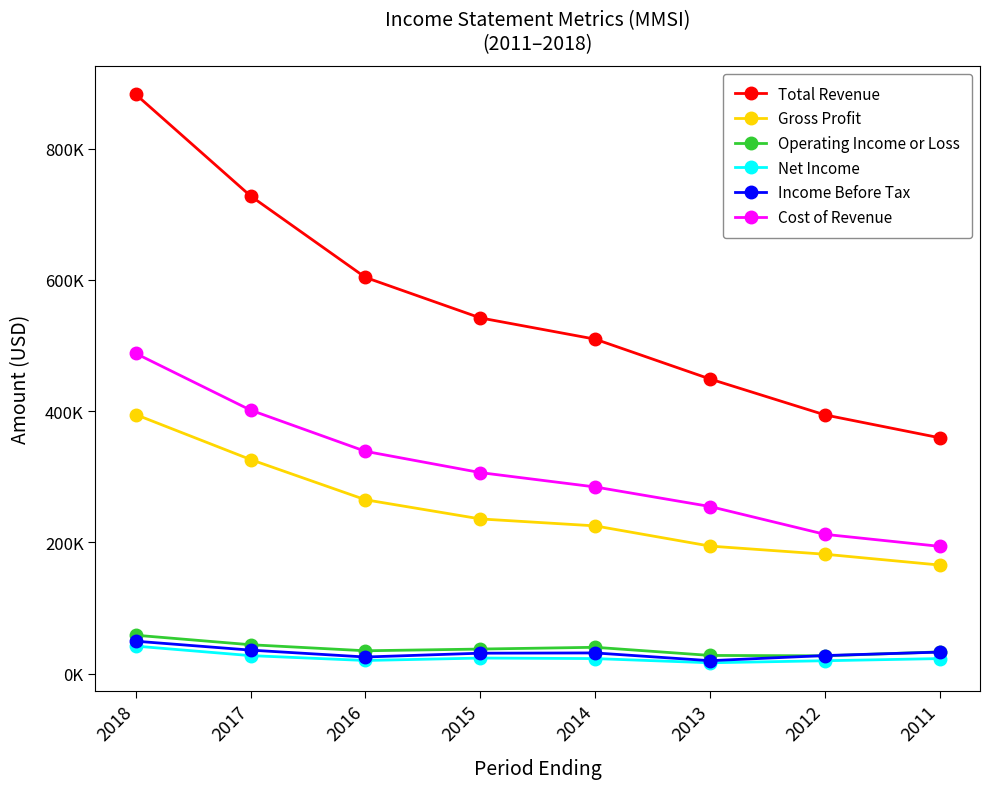

At which category does Income Before Tax reach its first local valley?

2016